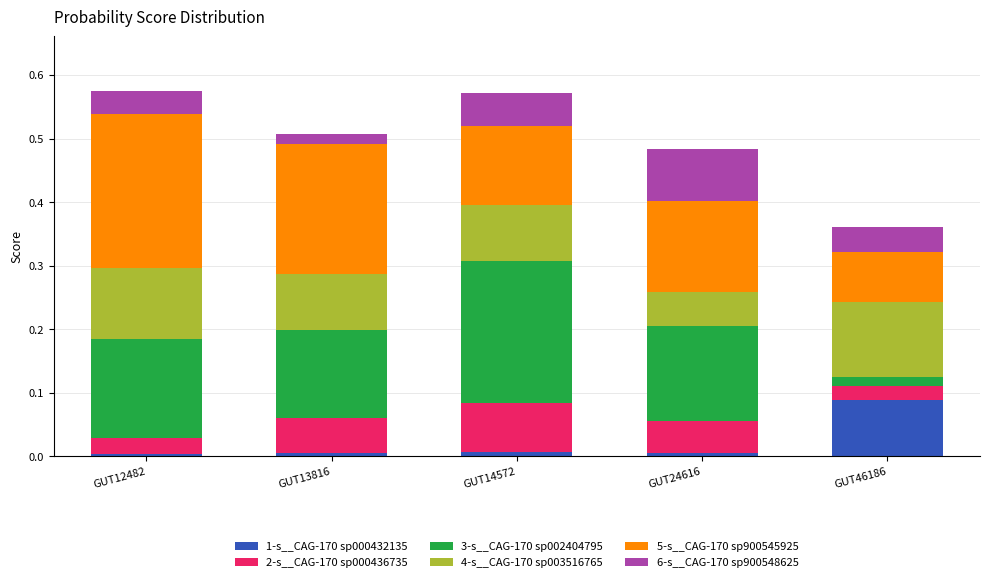

What is the total value across all series at GUT46186?

0.4